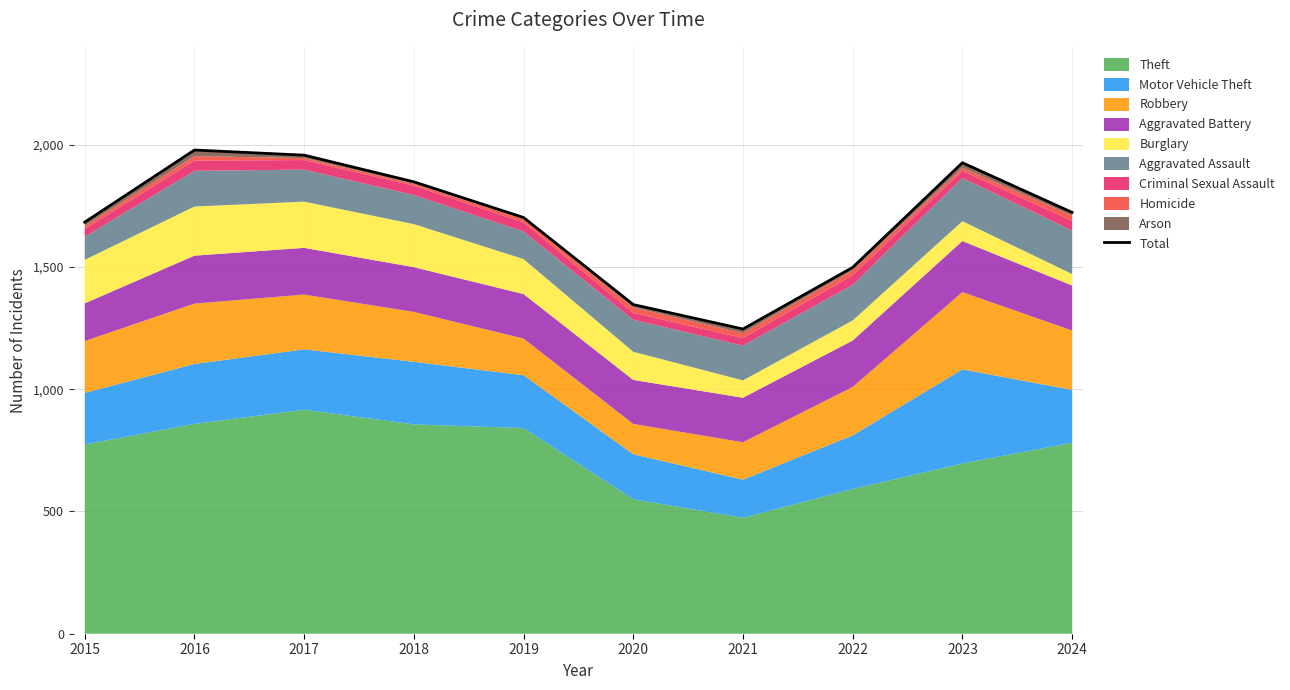

Is it true that the value at 2022 is 821?

False